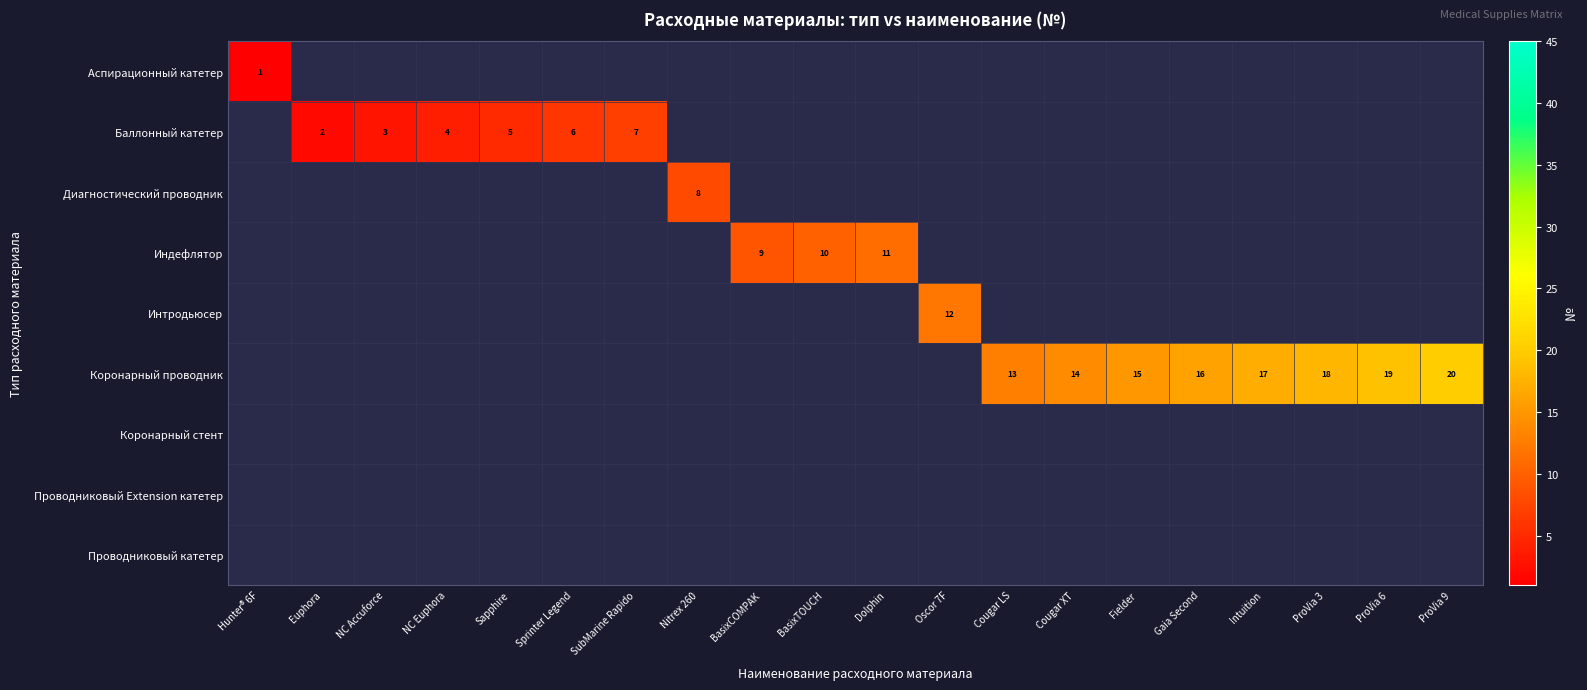

Between Nitrex 260 and ProVia 3, which series saw the biggest shift?

row_5